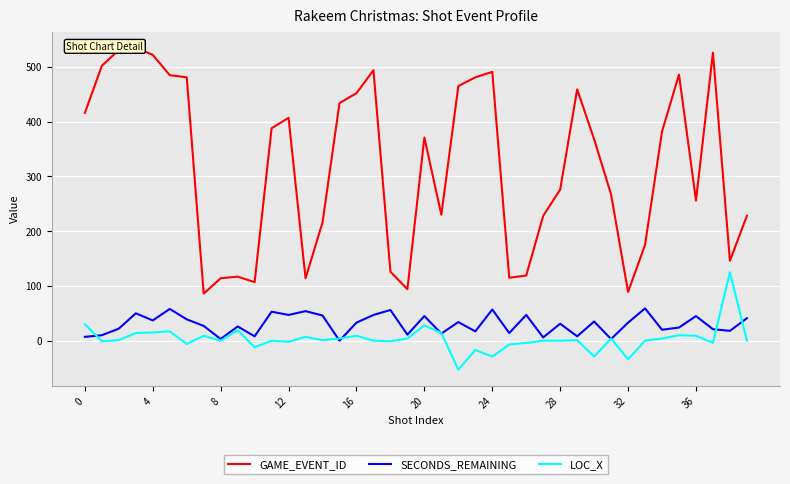

What are all the series names shown in the legend?

GAME_EVENT_ID, SECONDS_REMAINING, LOC_X